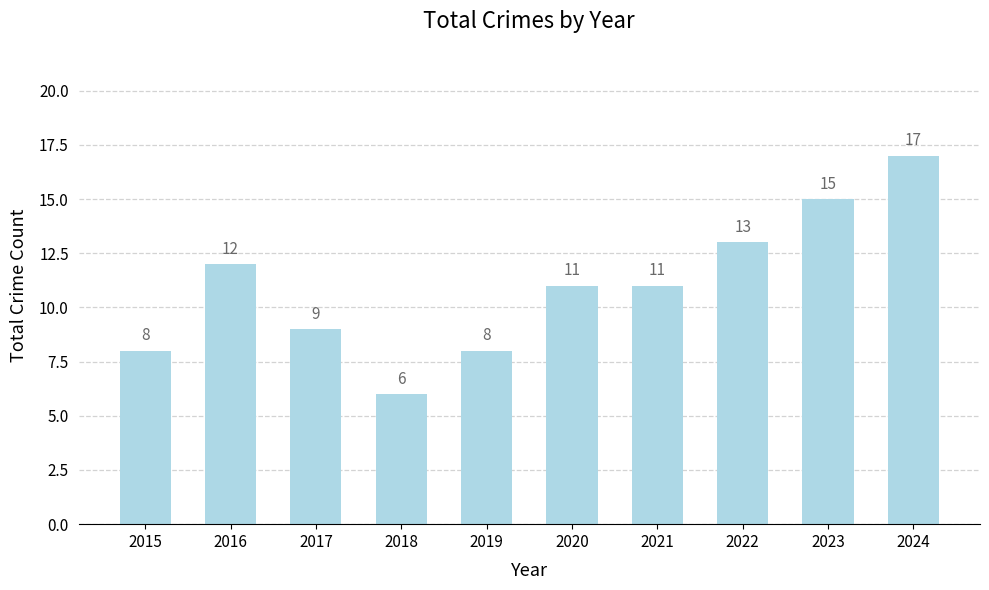

The value at 2015 is 8. True or false?

True